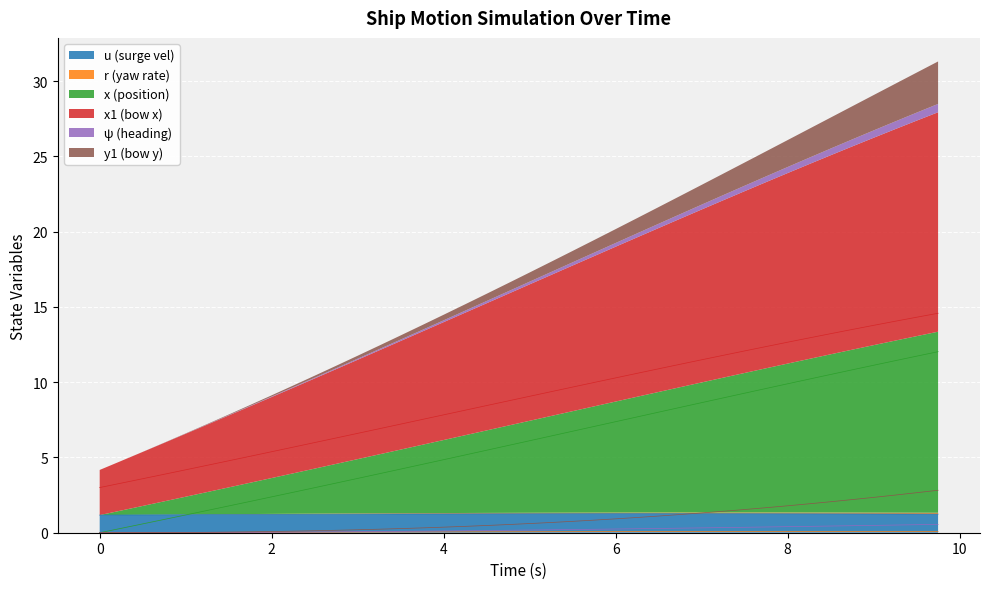

Reading left to right, list all the values displayed in this chart.

u: 0.0=1.2	0.25=1.2	0.5=1.2	0.75=1.2	1.0=1.2	1.25=1.2	1.5=1.2	1.75=1.2	2.0=1.2	2.25=1.2	2.5=1.2	2.75=1.2	3.0=1.2	3.25=1.2	3.5=1.2	3.75=1.2	4.0=1.3	4.25=1.3	4.5=1.3	4.75=1.3	5.0=1.3	5.25=1.3	5.5=1.3	5.75=1.3	6.0=1.3	6.25=1.3	6.5=1.3	6.75=1.3	7.0=1.3	7.25=1.3	7.5=1.3	7.75=1.3	8.0=1.3	8.25=1.3	8.5=1.3	8.75=1.3	9.0=1.2	9.25=1.2	9.5=1.2	9.75=1.2
r: 0.0=0.0	0.25=0.0	0.5=0.0	0.75=0.0	1.0=0.0	1.25=0.0	1.5=0.0	1.75=0.0	2.0=0.0	2.25=0.0	2.5=0.0	2.75=0.0	3.0=0.0	3.25=0.0	3.5=0.1	3.75=0.1	4.0=0.1	4.25=0.1	4.5=0.1	4.75=0.1	5.0=0.1	5.25=0.1	5.5=0.1	5.75=0.1	6.0=0.1	6.25=0.1	6.5=0.1	6.75=0.1	7.0=0.1	7.25=0.1	7.5=0.1	7.75=0.1	8.0=0.1	8.25=0.1	8.5=0.1	8.75=0.1	9.0=0.1	9.25=0.1	9.5=0.1	9.75=0.1
x: 0.0=0.0	0.25=0.3	0.5=0.6	0.75=0.9	1.0=1.2	1.25=1.5	1.5=1.8	1.75=2.1	2.0=2.4	2.25=2.7	2.5=3.0	2.75=3.3	3.0=3.6	3.25=3.9	3.5=4.2	3.75=4.5	4.0=4.9	4.25=5.2	4.5=5.5	4.75=5.8	5.0=6.1	5.25=6.4	5.5=6.7	5.75=7.1	6.0=7.4	6.25=7.7	6.5=8.0	6.75=8.3	7.0=8.6	7.25=9.0	7.5=9.3	7.75=9.6	8.0=9.9	8.25=10.2	8.5=10.5	8.75=10.8	9.0=11.1	9.25=11.4	9.5=11.7	9.75=12.0
x1: 0.0=3.0	0.25=3.3	0.5=3.6	0.75=3.9	1.0=4.2	1.25=4.5	1.5=4.8	1.75=5.1	2.0=5.4	2.25=5.7	2.5=6.0	2.75=6.3	3.0=6.6	3.25=6.9	3.5=7.2	3.75=7.5	4.0=7.8	4.25=8.1	4.5=8.4	4.75=8.8	5.0=9.1	5.25=9.4	5.5=9.7	5.75=10.0	6.0=10.3	6.25=10.6	6.5=10.9	6.75=11.2	7.0=11.5	7.25=11.8	7.5=12.1	7.75=12.4	8.0=12.7	8.25=12.9	8.5=13.2	8.75=13.5	9.0=13.8	9.25=14.0	9.5=14.3	9.75=14.6
psi: 0.0=0.0	0.25=0.0	0.5=0.0	0.75=0.0	1.0=0.0	1.25=0.0	1.5=0.0	1.75=0.0	2.0=0.0	2.25=0.0	2.5=0.0	2.75=0.1	3.0=0.1	3.25=0.1	3.5=0.1	3.75=0.1	4.0=0.1	4.25=0.1	4.5=0.1	4.75=0.2	5.0=0.2	5.25=0.2	5.5=0.2	5.75=0.2	6.0=0.2	6.25=0.3	6.5=0.3	6.75=0.3	7.0=0.3	7.25=0.3	7.5=0.4	7.75=0.4	8.0=0.4	8.25=0.4	8.5=0.4	8.75=0.5	9.0=0.5	9.25=0.5	9.5=0.5	9.75=0.6
y1: 0.0=0.0	0.25=0.0	0.5=0.0	0.75=0.0	1.0=0.0	1.25=0.0	1.5=0.0	1.75=0.1	2.0=0.1	2.25=0.1	2.5=0.1	2.75=0.2	3.0=0.2	3.25=0.2	3.5=0.3	3.75=0.3	4.0=0.4	4.25=0.4	4.5=0.5	4.75=0.5	5.0=0.6	5.25=0.7	5.5=0.8	5.75=0.8	6.0=0.9	6.25=1.0	6.5=1.1	6.75=1.2	7.0=1.3	7.25=1.4	7.5=1.5	7.75=1.7	8.0=1.8	8.25=1.9	8.5=2.1	8.75=2.2	9.0=2.3	9.25=2.5	9.5=2.7	9.75=2.8